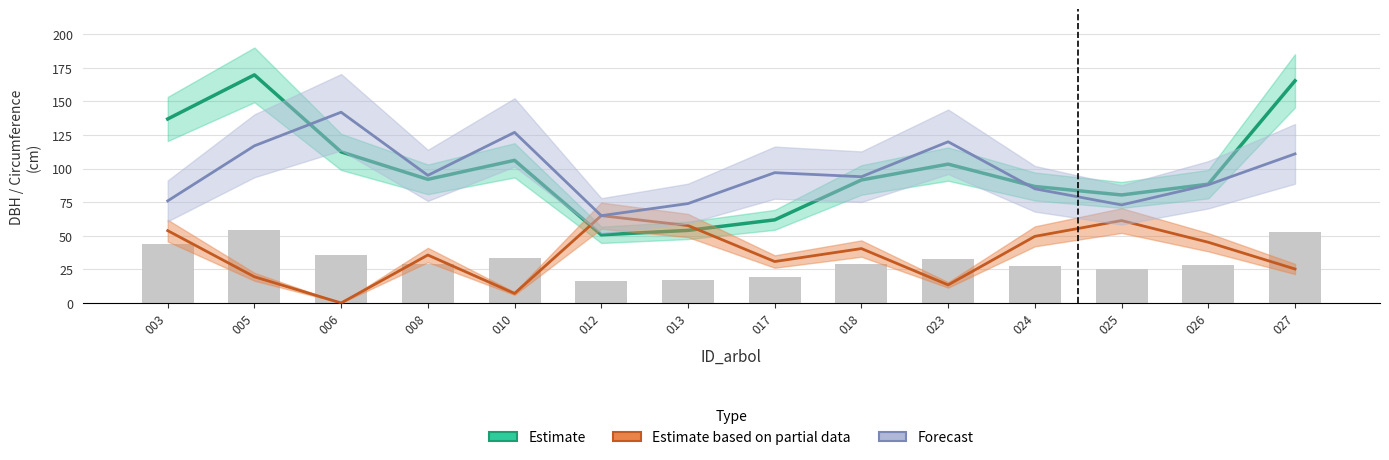

The value of dbh at 026 is 45.0. True or false?

False